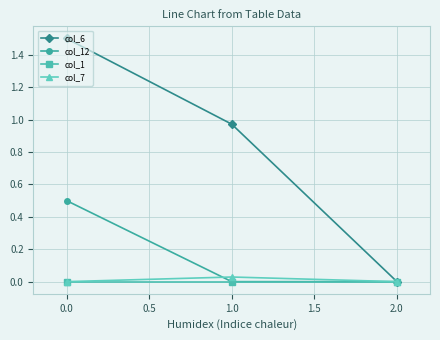

The col_7 series shows 0.0 at 1.0. True or false?

True